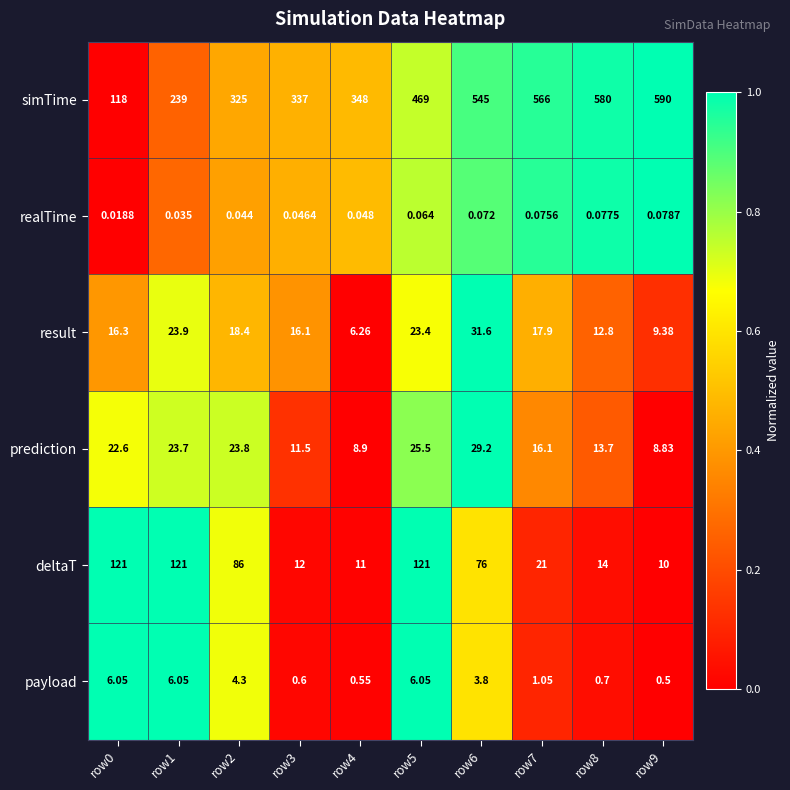

List the series in order of their peak value, lowest first.

realTime, payload, prediction, result, deltaT, simTime